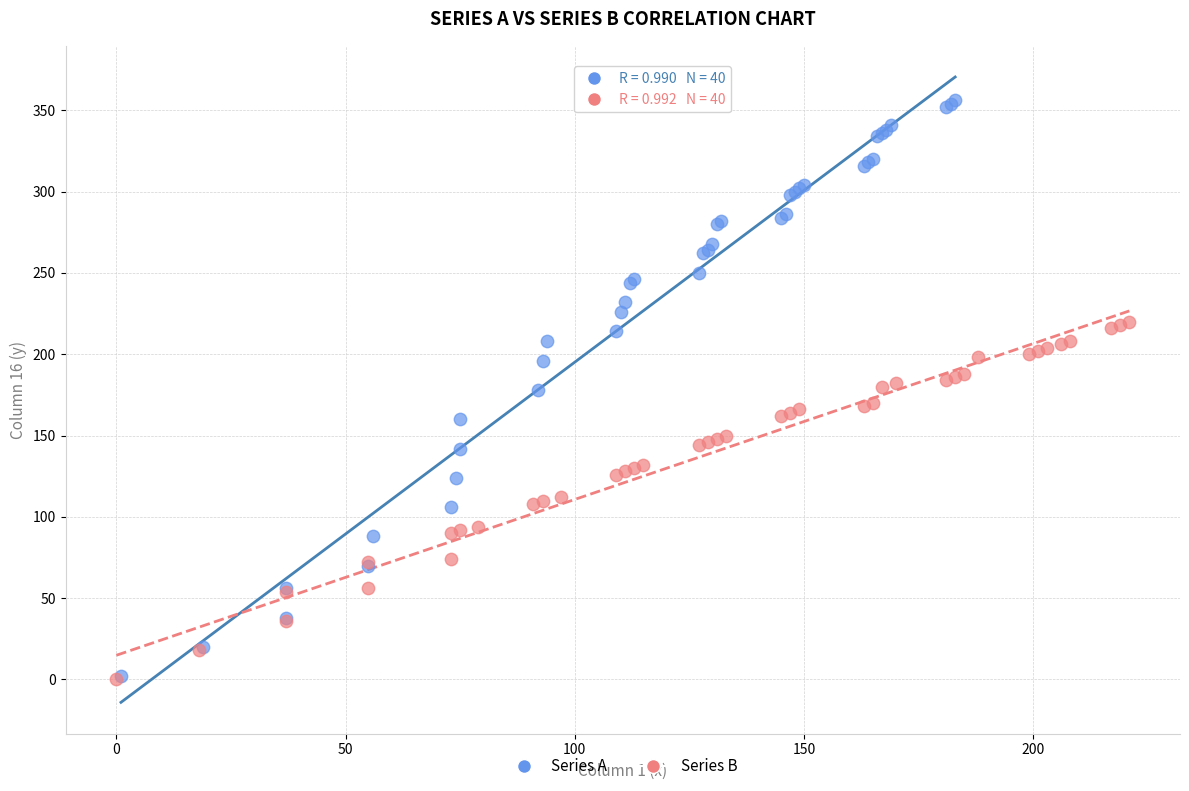

Which series contains the highest Y value?

Series A